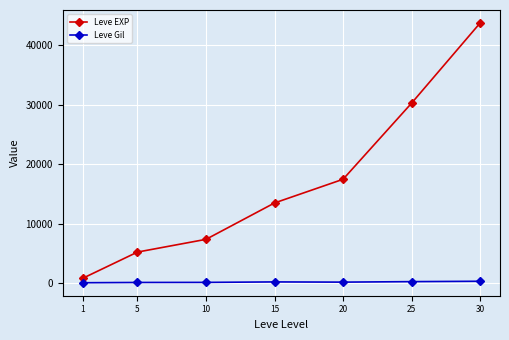

Which series has the widest spread of values?

Leve EXP